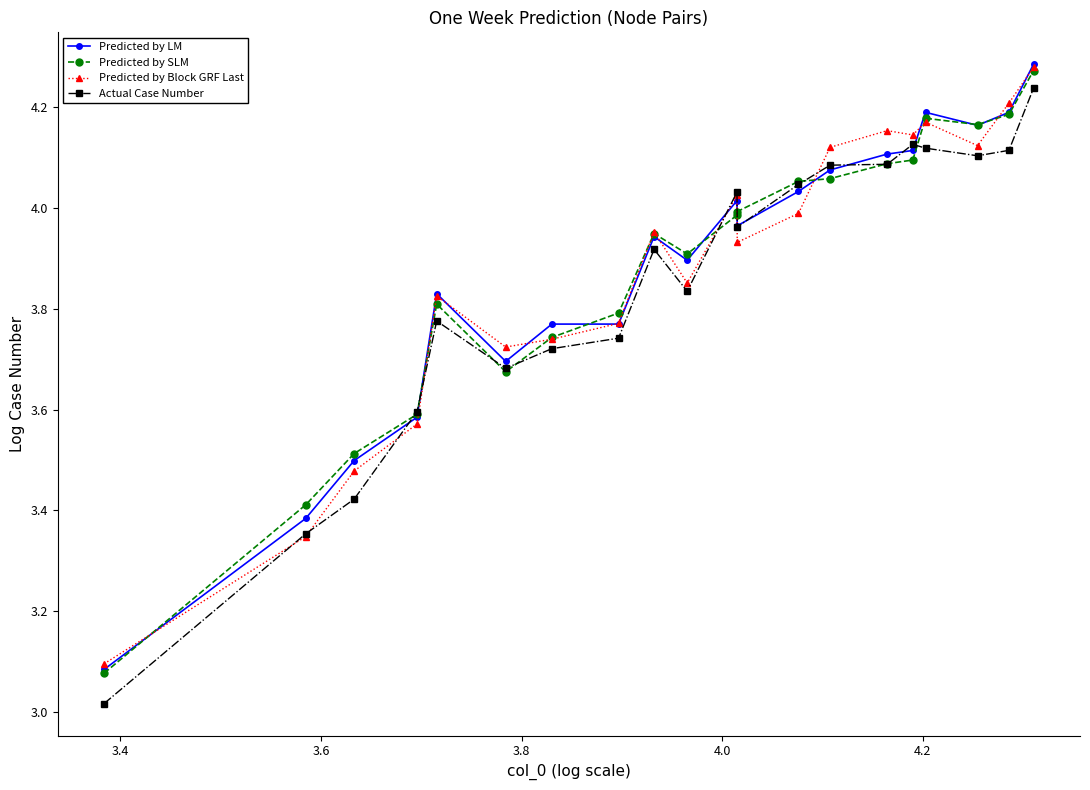

Which series has the widest spread of values?

Actual Case Number